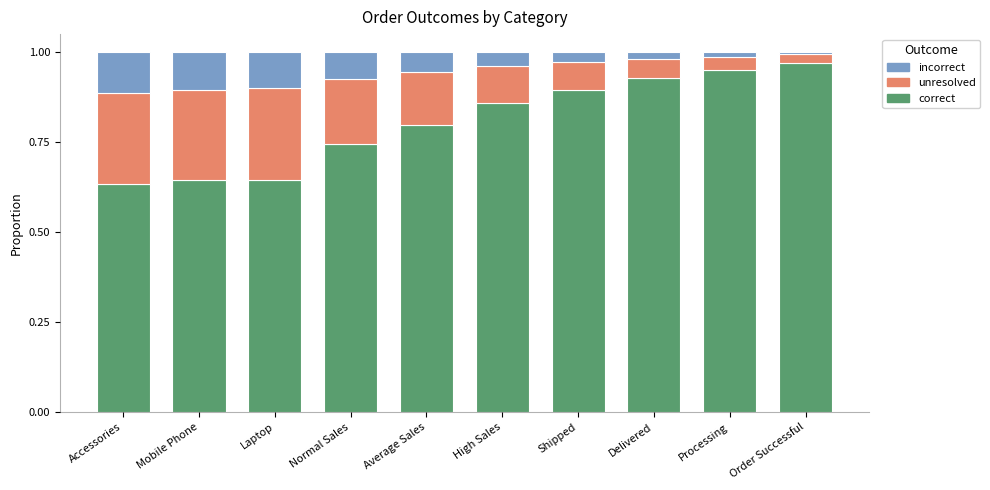

The value of correct at Mobile Phone is 0.2. True or false?

False